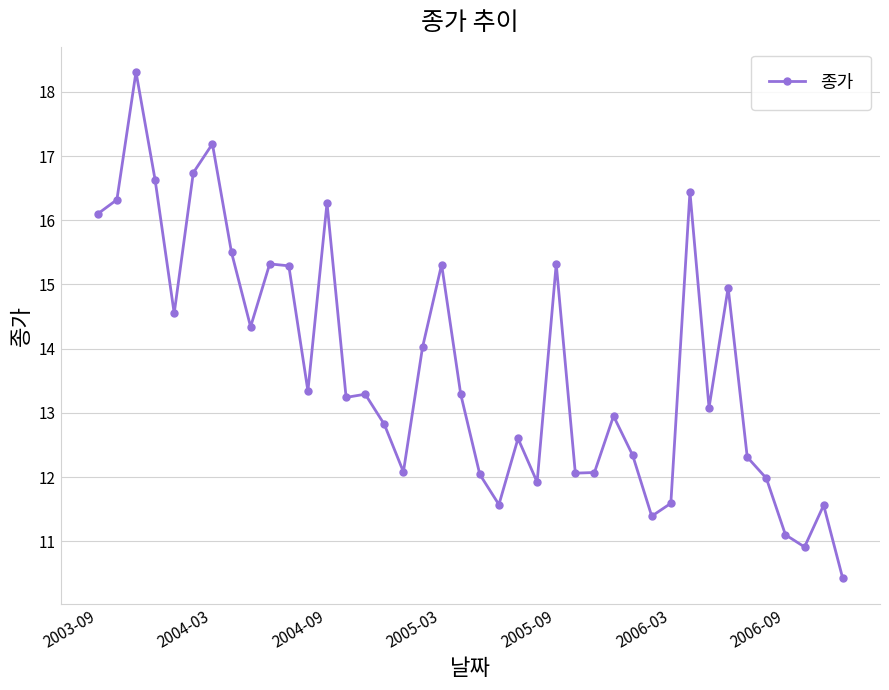

What is the value of the 5th point from the left?

14.6